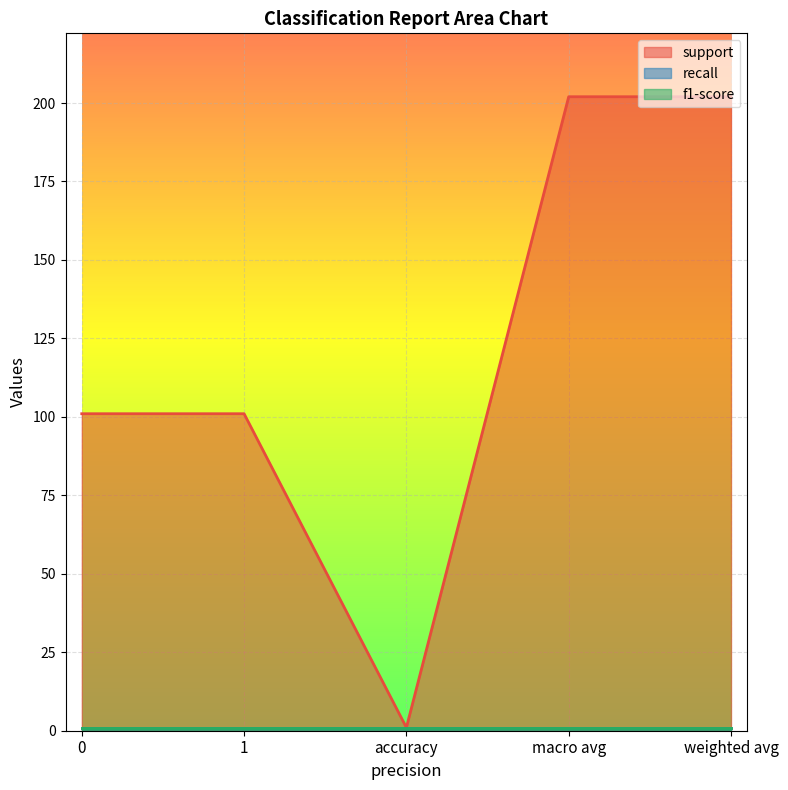

Reading right to left, extract all data points from this chart.

support: weighted avg=202	macro avg=202	accuracy=1	1=101	0=101
recall: weighted avg=1	macro avg=1	accuracy=1	1=1	0=1
f1-score: weighted avg=1	macro avg=1	accuracy=1	1=1	0=1